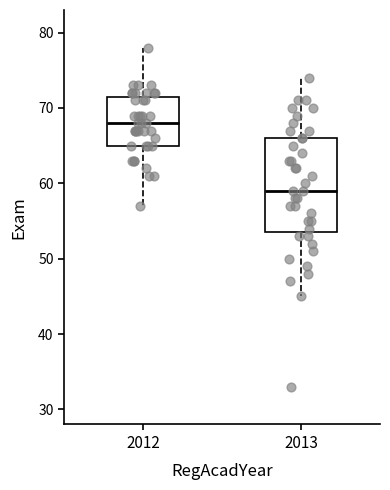

Which box's median line is the highest?

2012